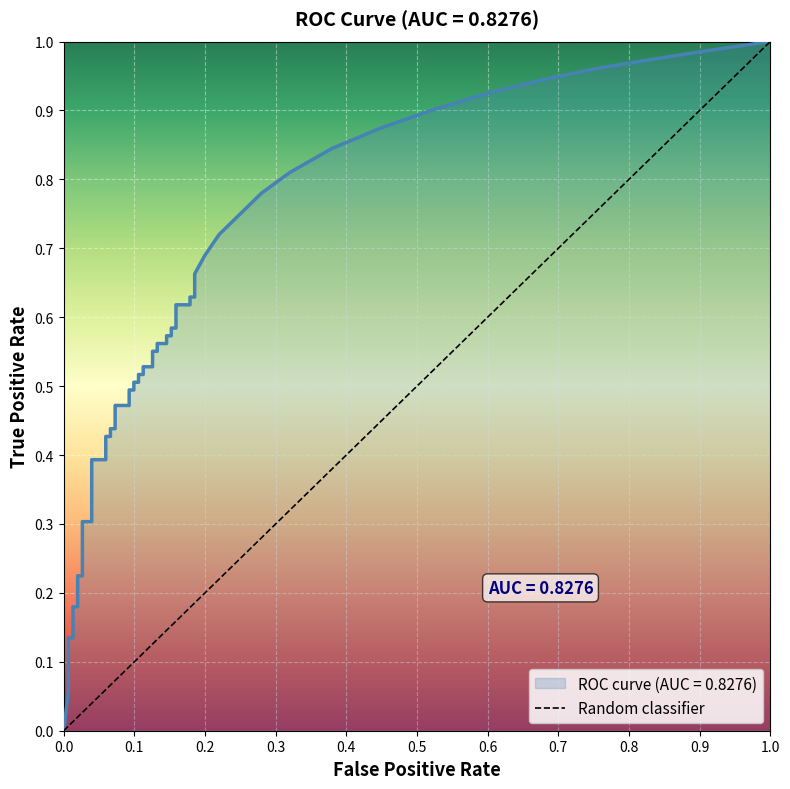

Count the number of data series in this chart.

1